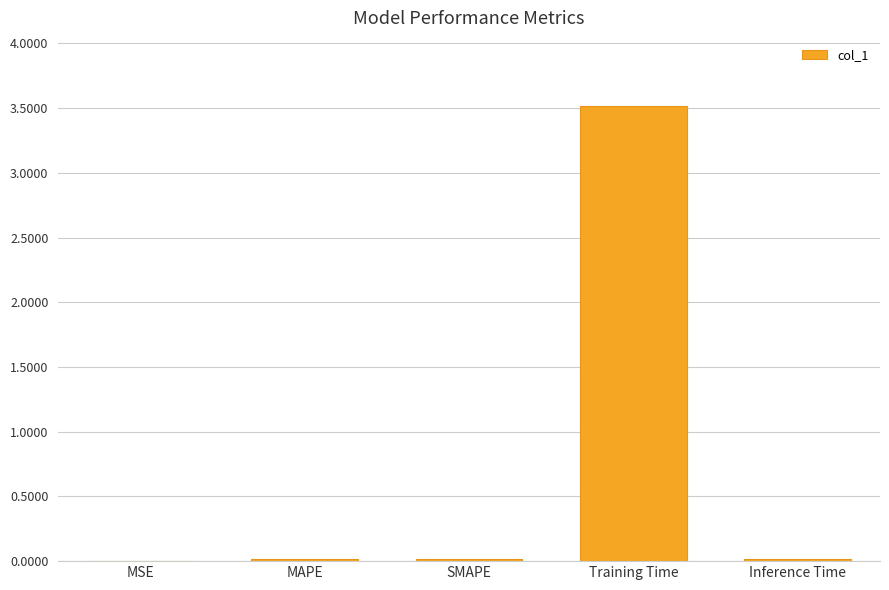

True or false: the data shows 0.0 at SMAPE.

True